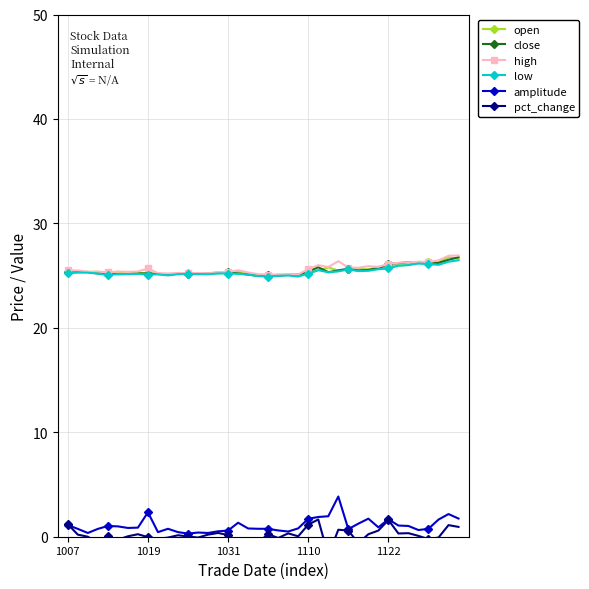

What is the difference between the high values at 26 and 34?

0.5